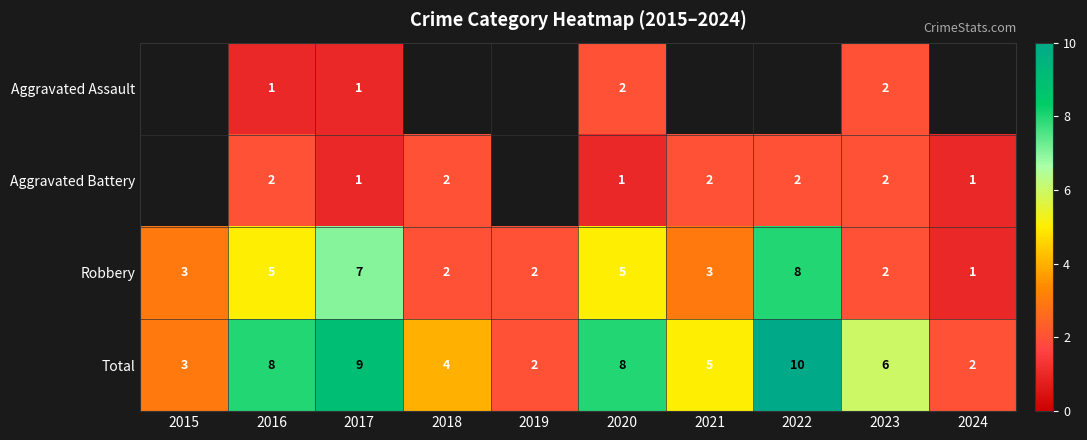

How many Robbery values are between 2 and 5?

7